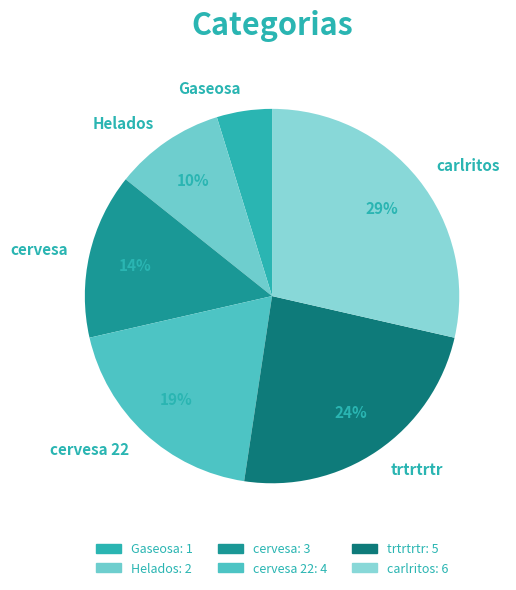

What is the largest slice in the pie chart?

carlritos